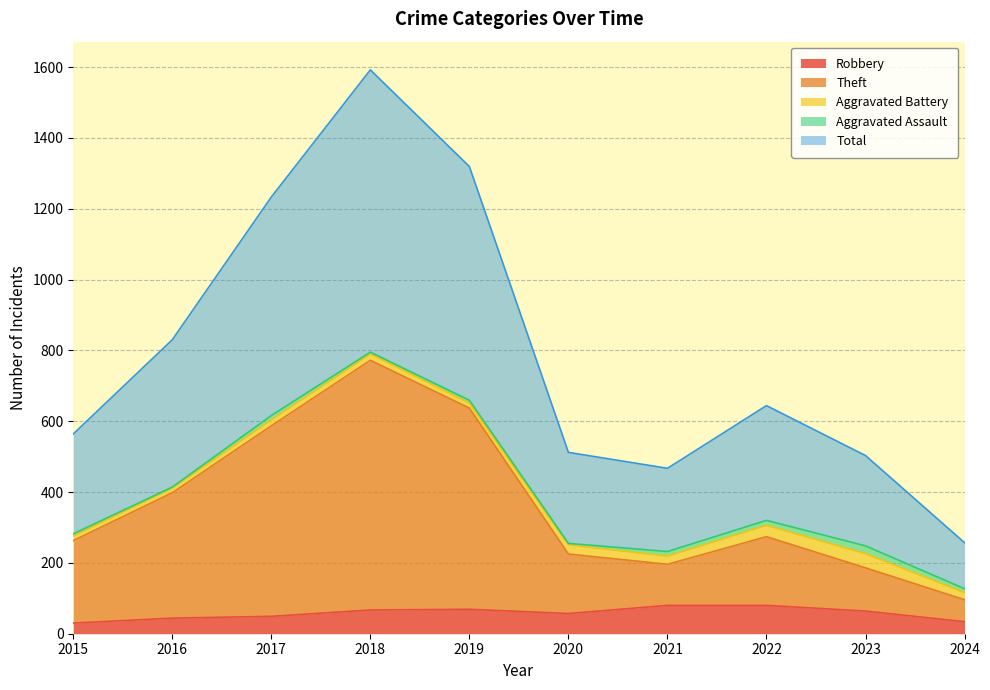

What value does the Robbery series have at 2017, to the nearest 10?

50